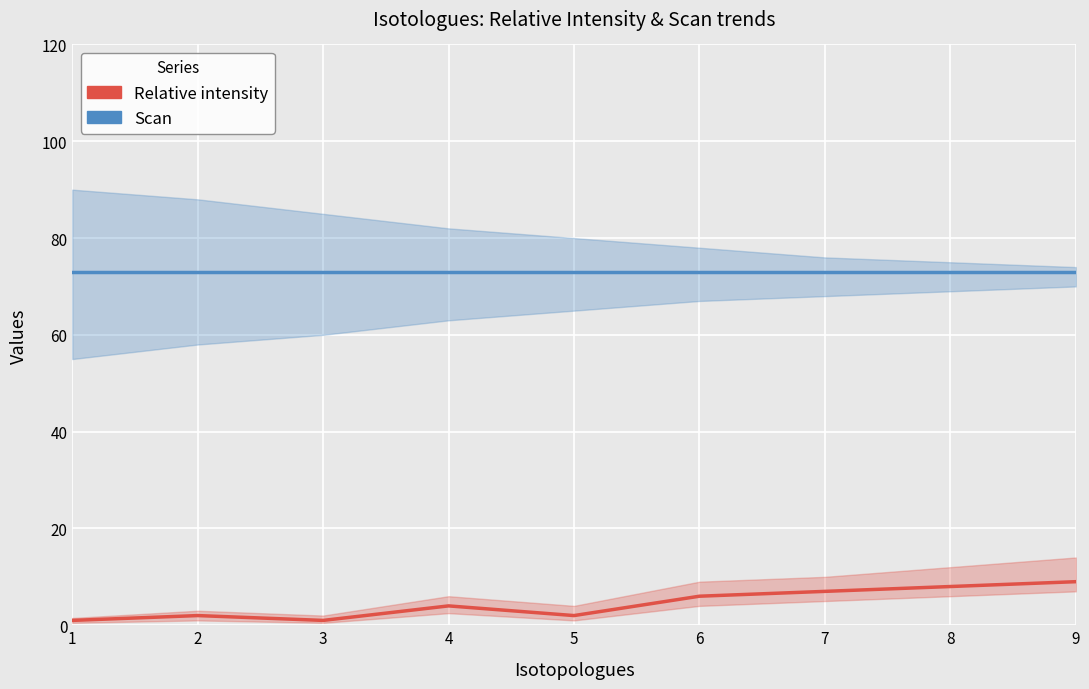

Rank the series by their average value, from lowest to highest.

Relative intensity, Scan